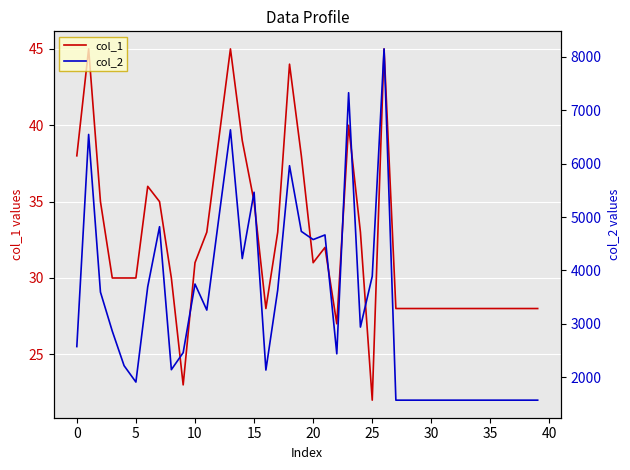

Reading left to right, what are all the values shown in this chart?

col_1: 38	45	35	30	30	30	36	35	30	23	31	33	39	45	39	35	28	33	44	38	31	32	27	40	33	22	45	28	28	28	28	28	28	28	28	28	28	28	28	28
col_2: 2572	6547	3593	2862	2214	1907	3693	4818	2139	2458	3744	3256	4951	6634	4221	5464	2132	3632	5961	4730	4577	4664	2436	7329	2937	3889	8150	1568	1568	1568	1568	1568	1568	1568	1568	1568	1568	1568	1568	1568